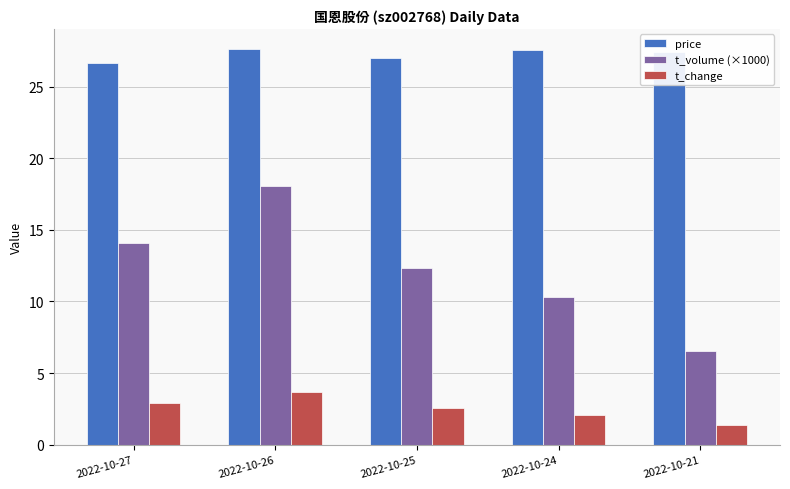

Which label corresponds to the smallest value in the chart?

2022-10-21